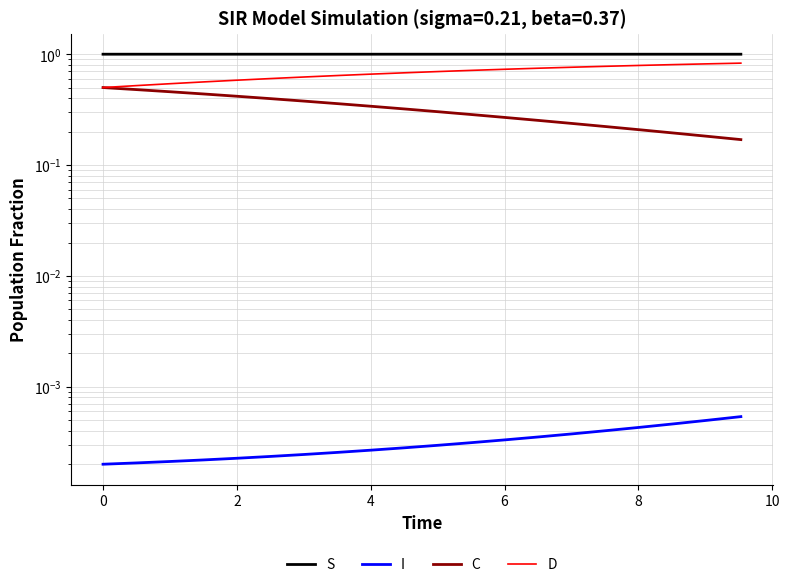

Is this an area chart (filled region under the line)?

No